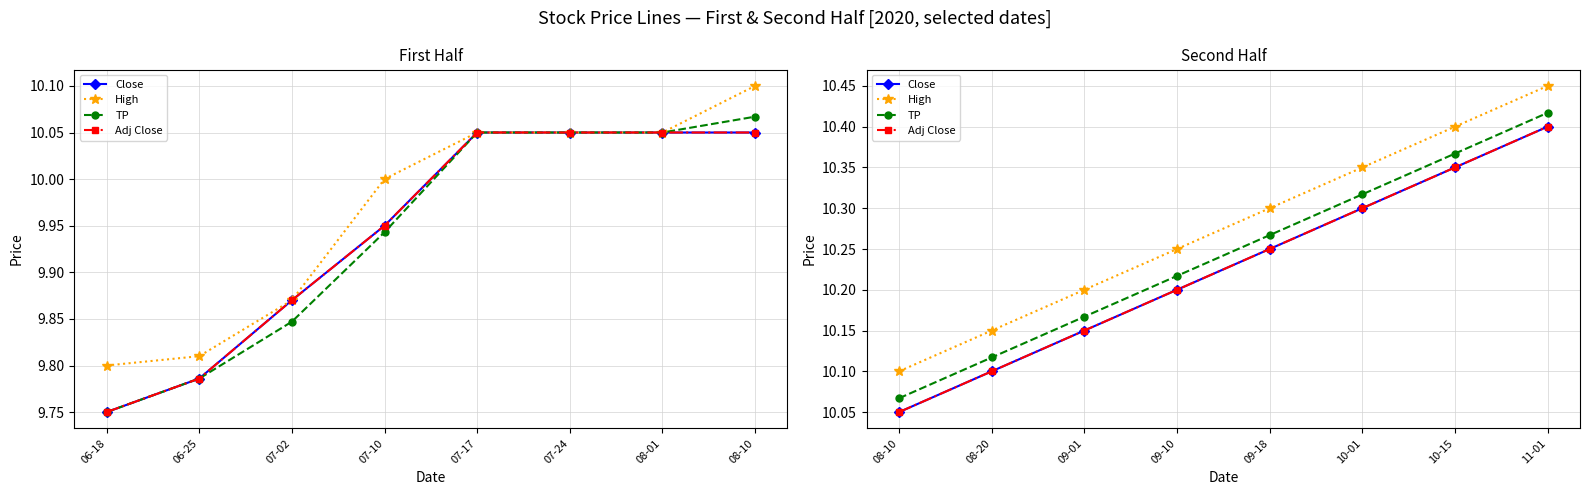

Which series has the largest range (max minus min)?

Close